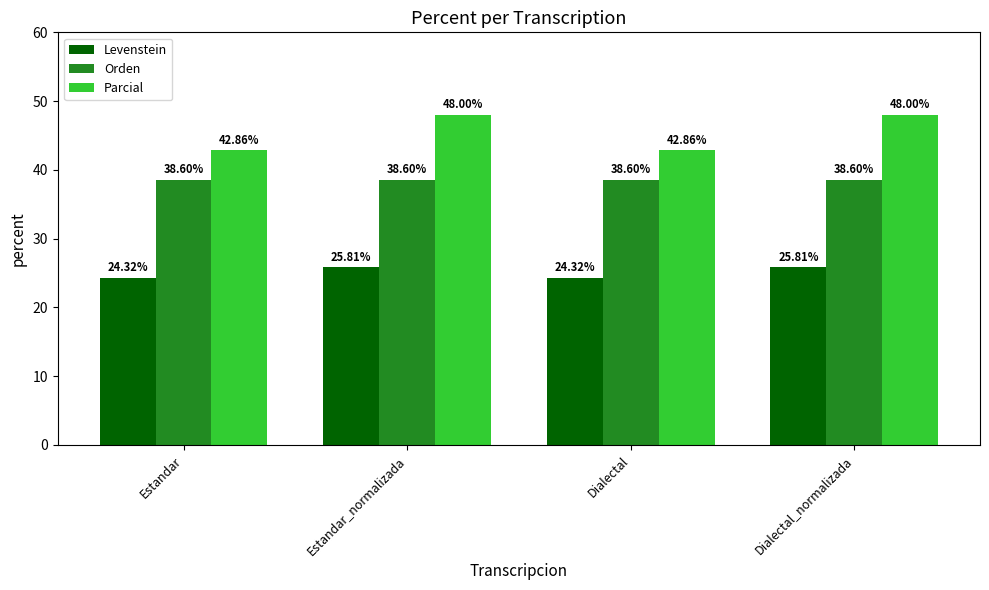

Rank the series at Estandar_normalizada from lowest to highest value.

Levenstein, Orden, Parcial